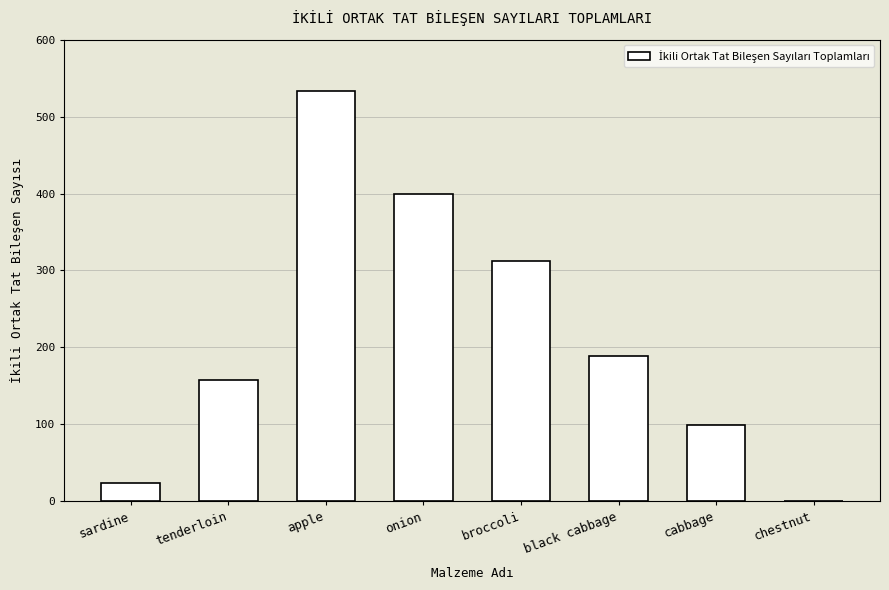

Reading right to left, list all the values displayed in this chart.

chestnut=0	cabbage=99	black cabbage=189	broccoli=312	onion=399	apple=533	tenderloin=158	sardine=24